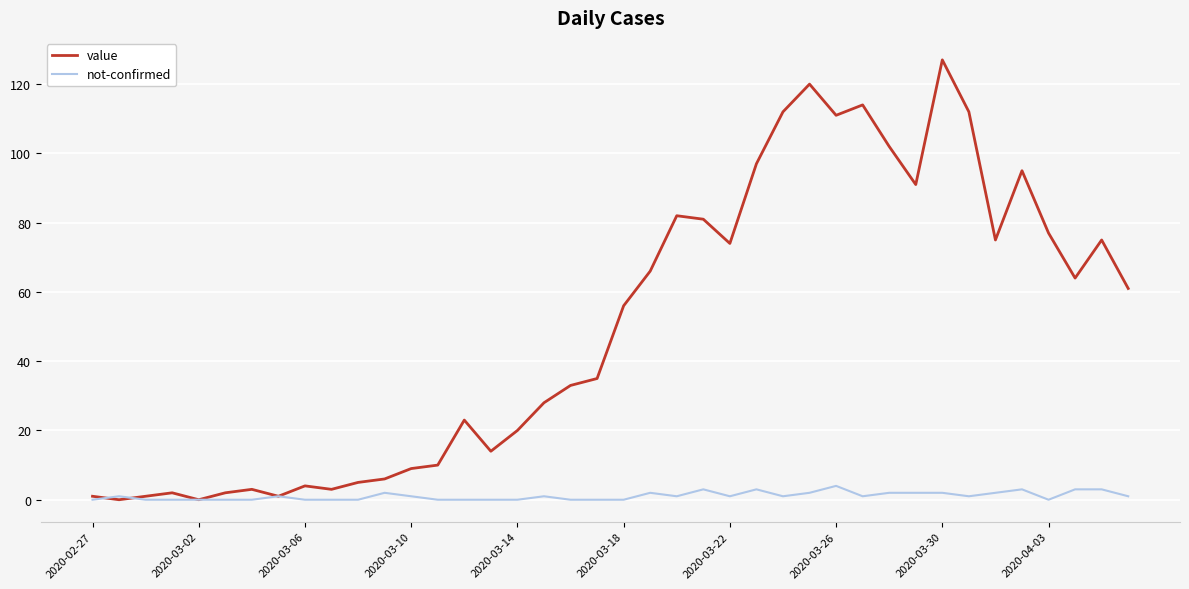

Which series has the largest total across all categories?

value